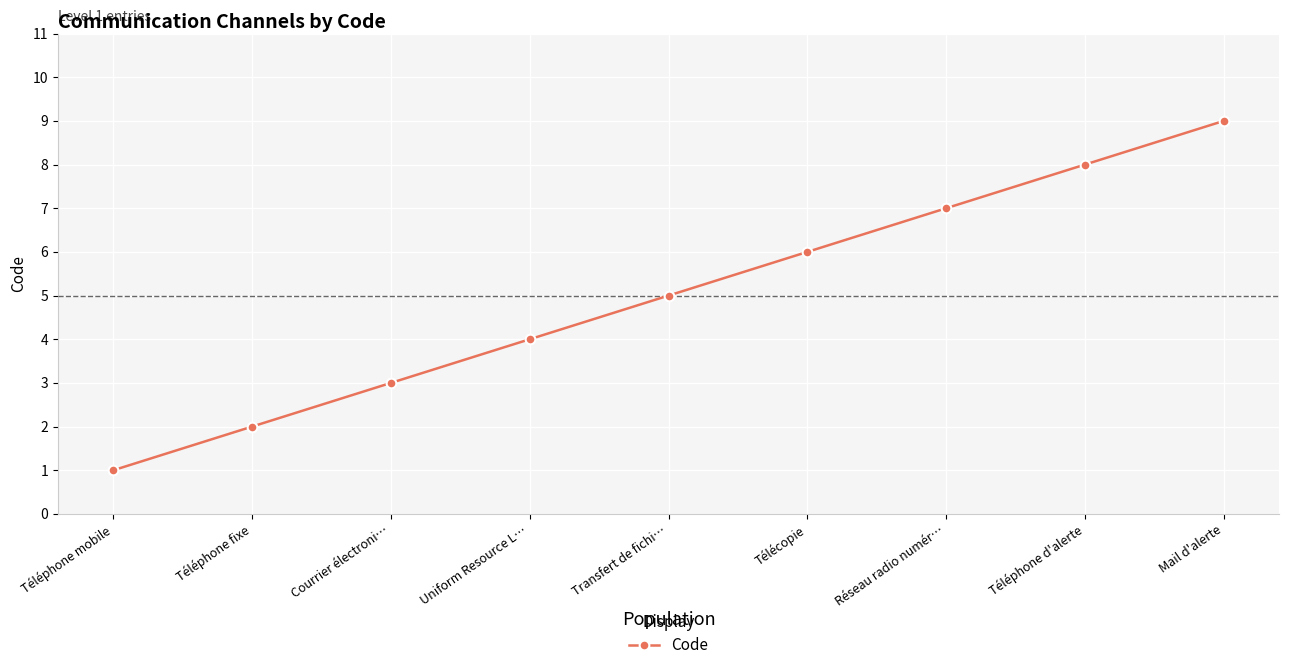

What is the maximum value shown in the chart?

9